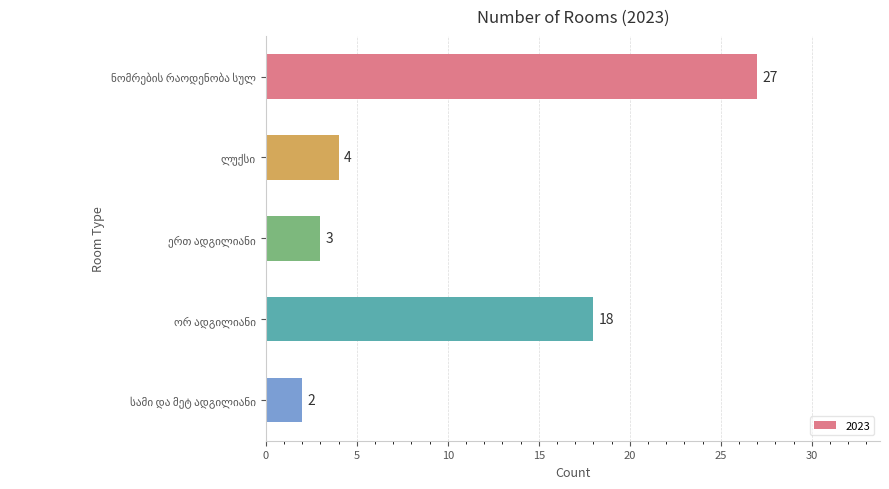

What is the maximum value shown in the chart?

27